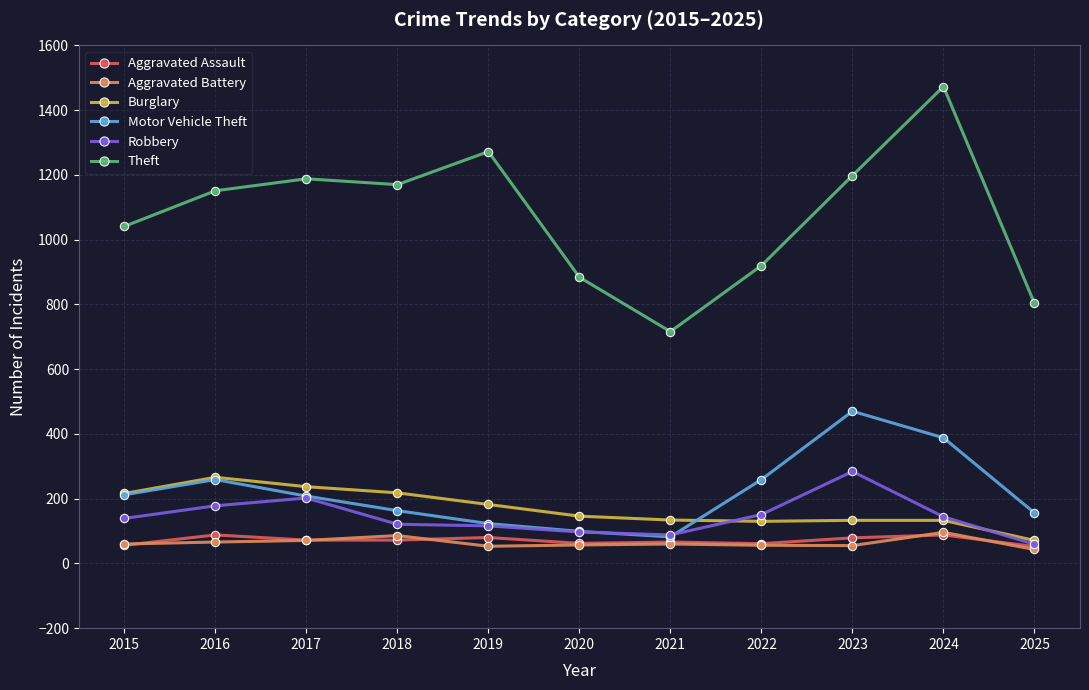

True or false: Aggravated Assault has more than 0 interior local peaks.

True